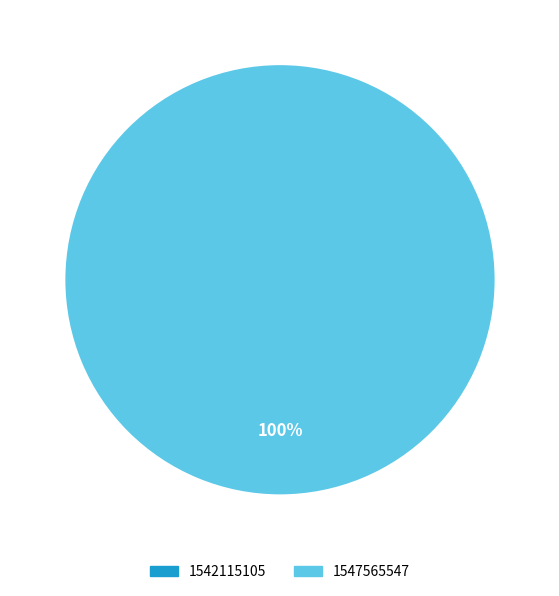

What percentage is the 1547565547 slice, to the nearest percent?

100%